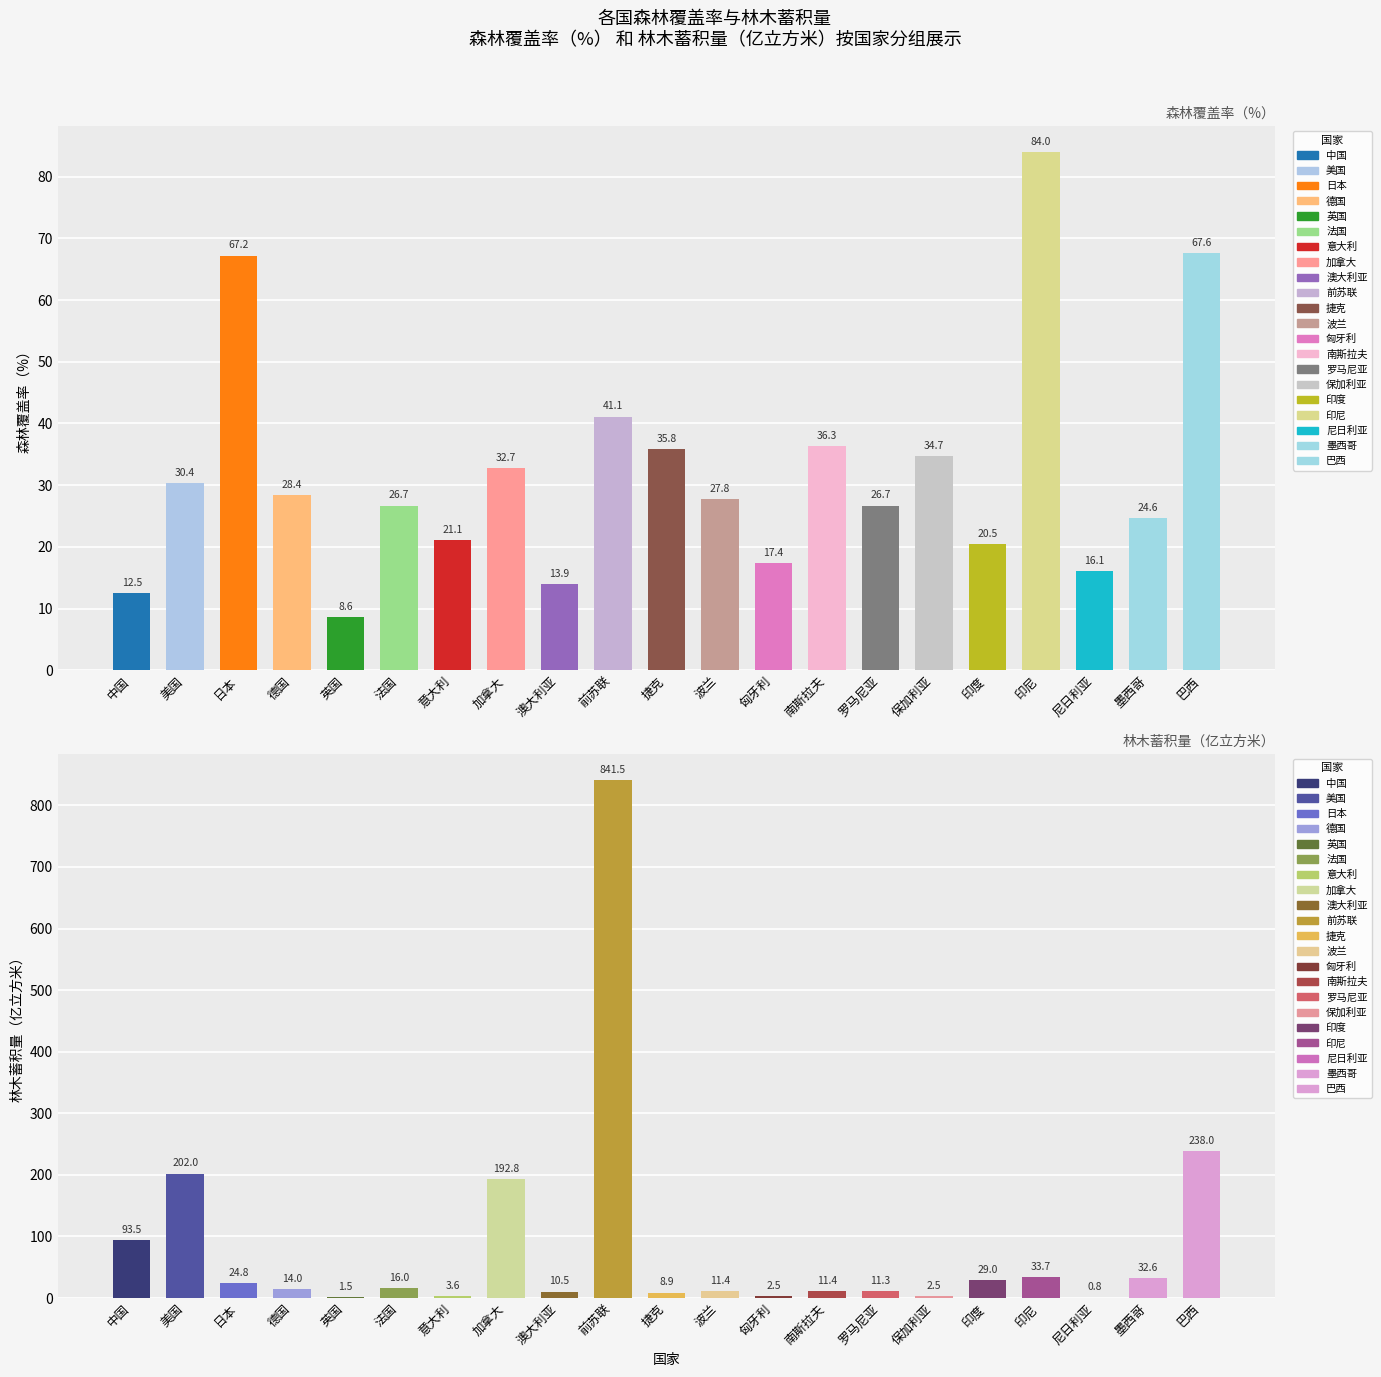

True or false: 林木蓄积量（亿立方米） has a value of 7.3 at 印尼.

False